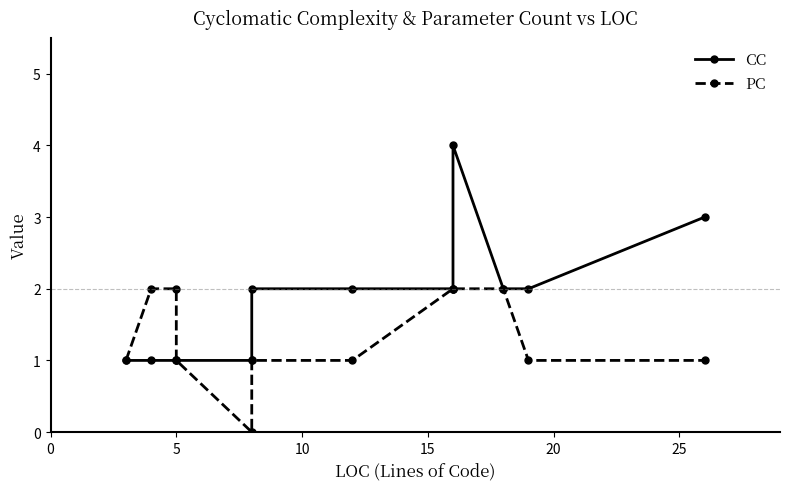

True or false: PC and CC cross at least once.

False